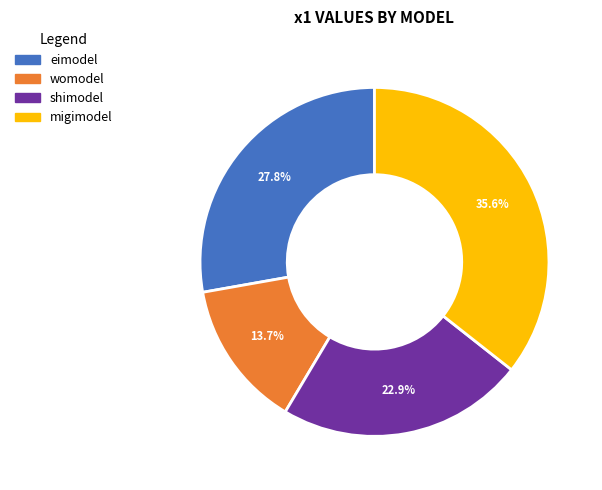

Does migimodel account for over 50% of the chart?

No